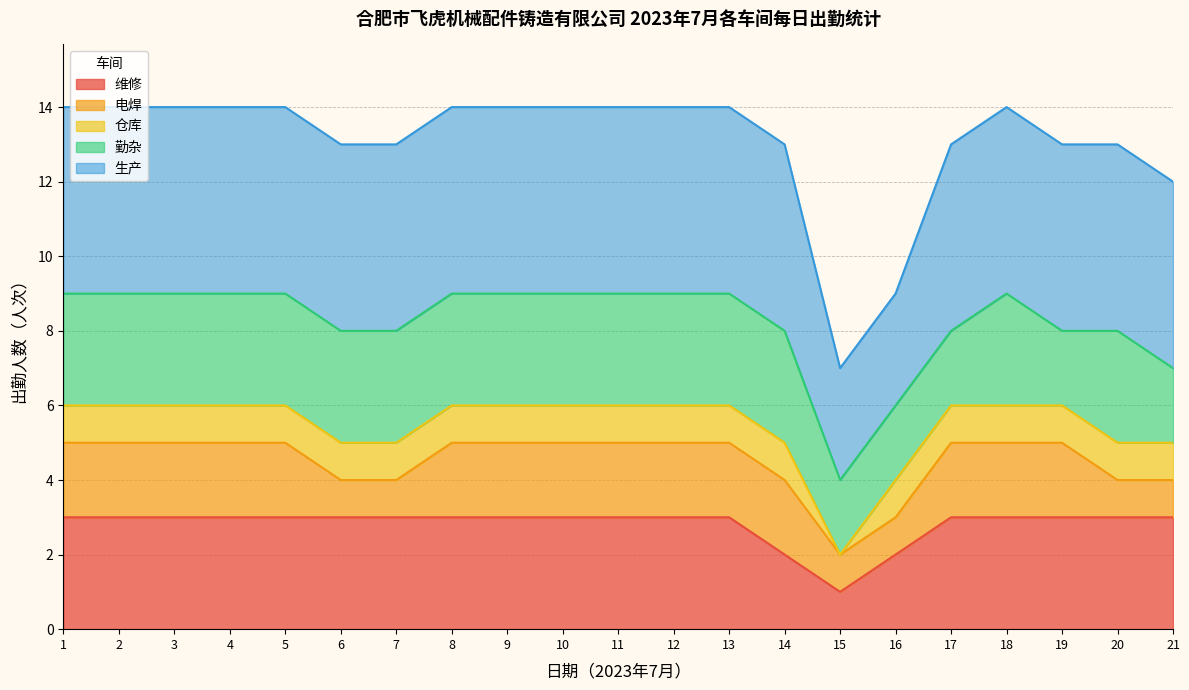

What is the maximum value for 维修?

3